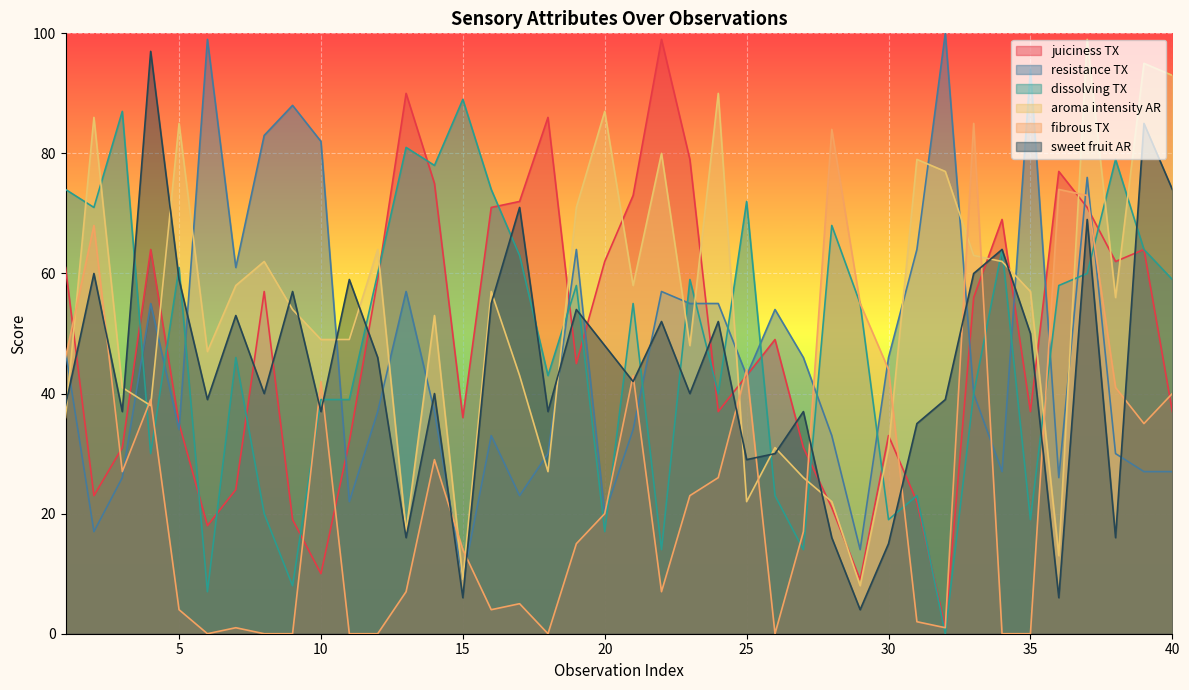

What is the difference between the sweet fruit AR values at 5 and 39?

26